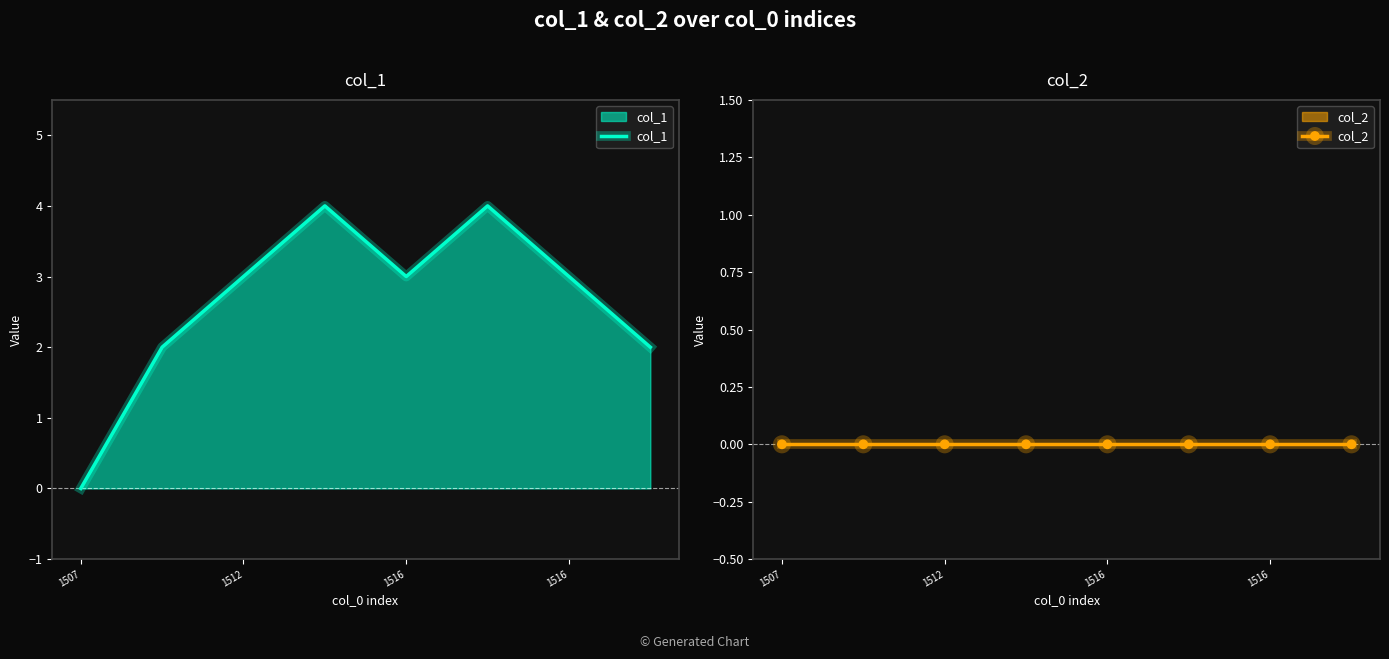

Which series has the largest range (max minus min)?

col_1